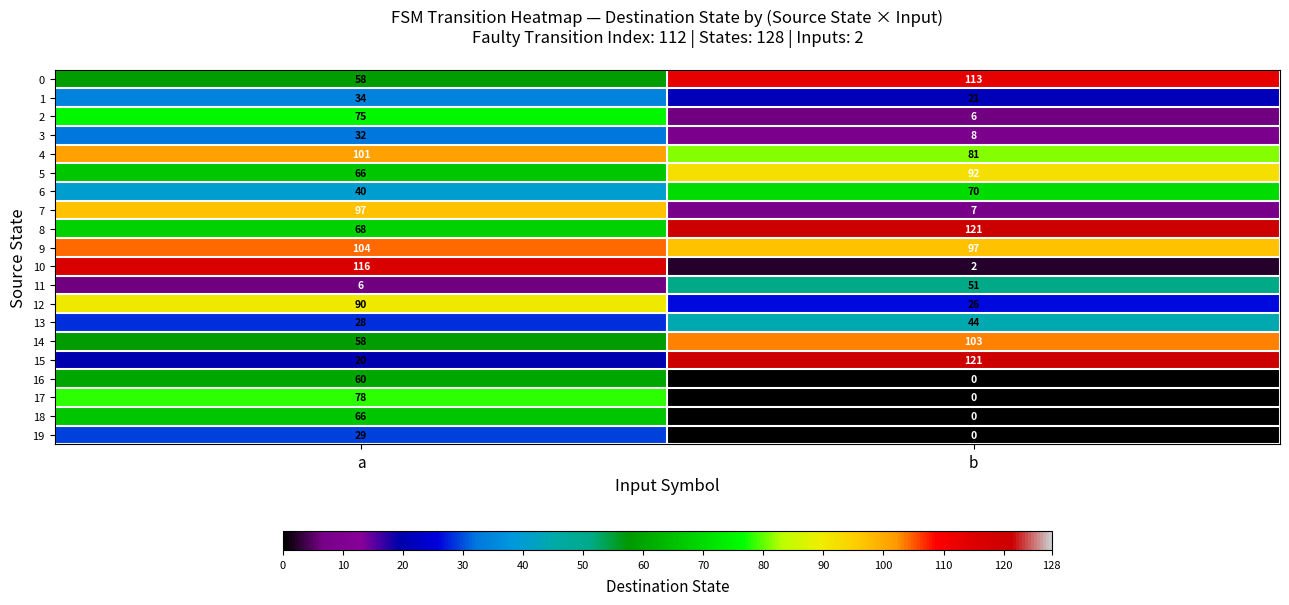

At how many categories does at least one series exceed 9?

2